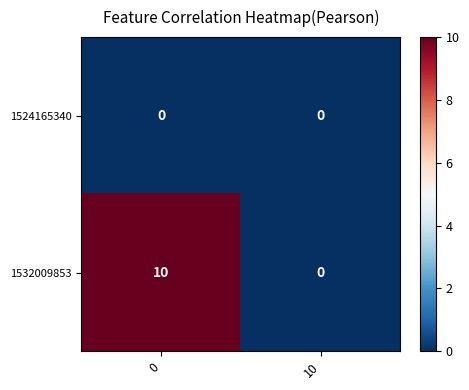

Which series has the largest total across all categories?

1532009853